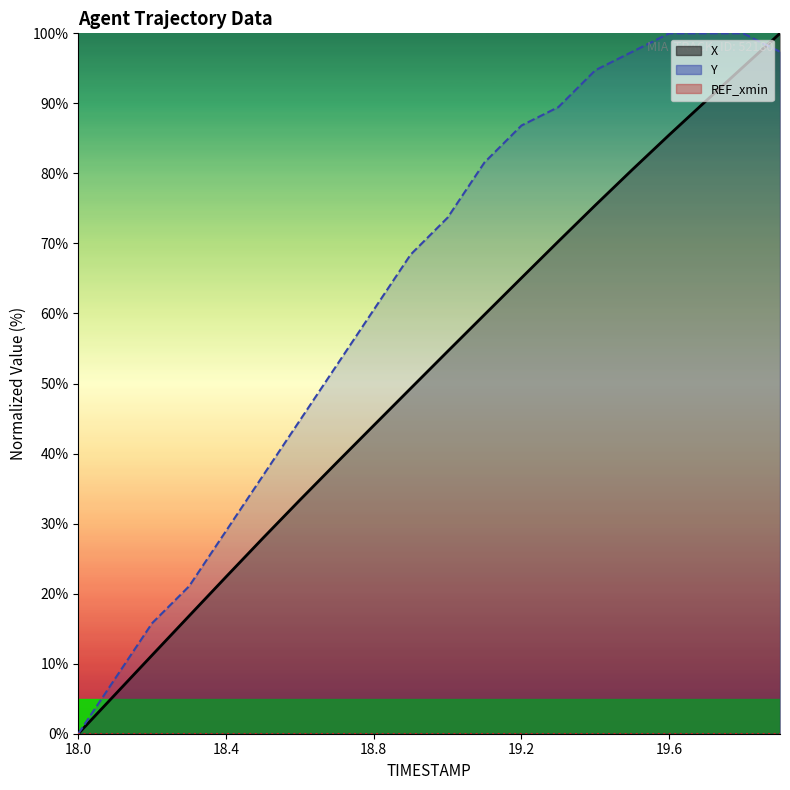

At how many categories does at least one series exceed 40?

14